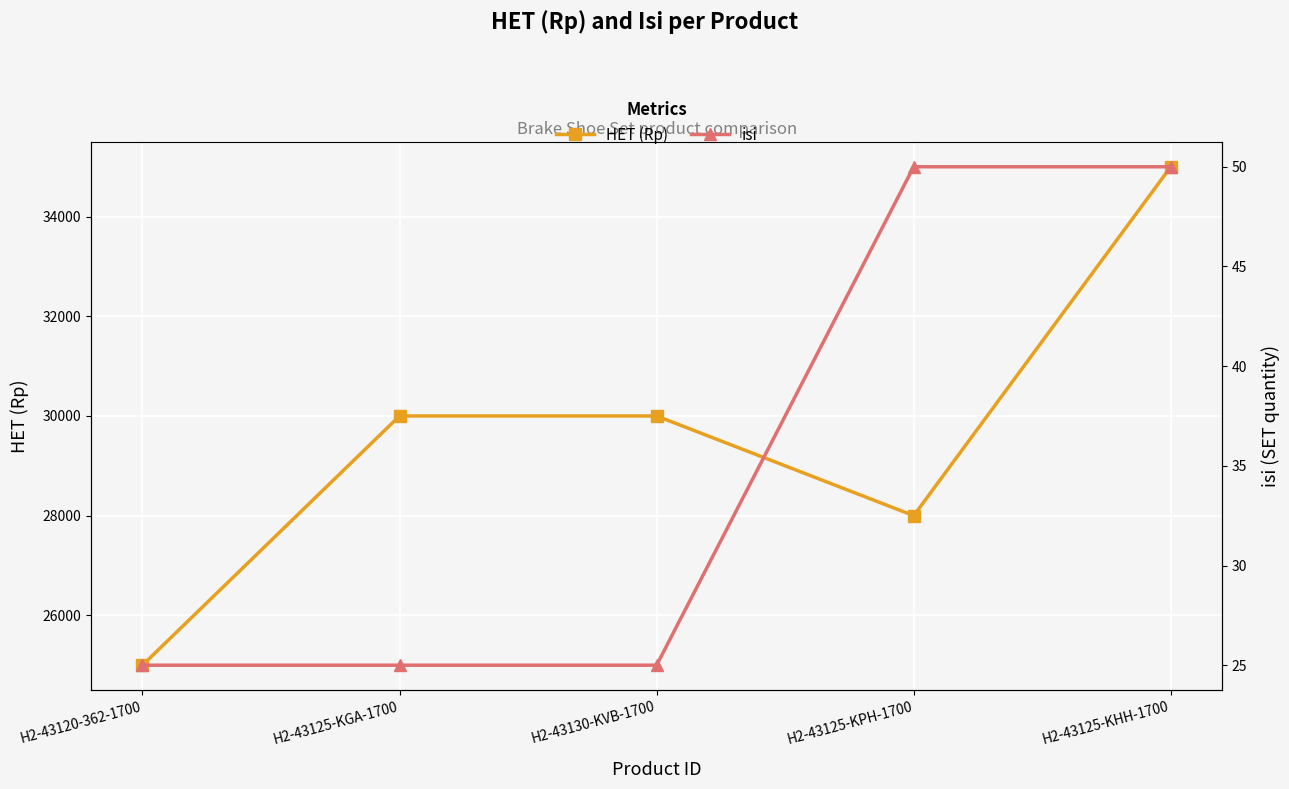

What is the label of the 5th point from the right?

H2-43120-362-1700